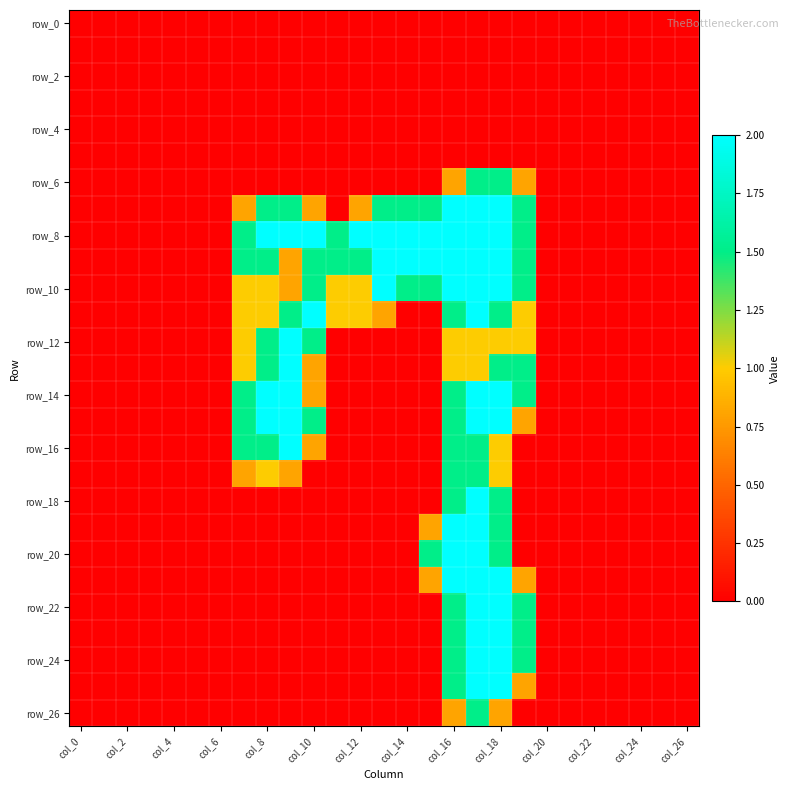

At which category is the sum across all series the highest?

17